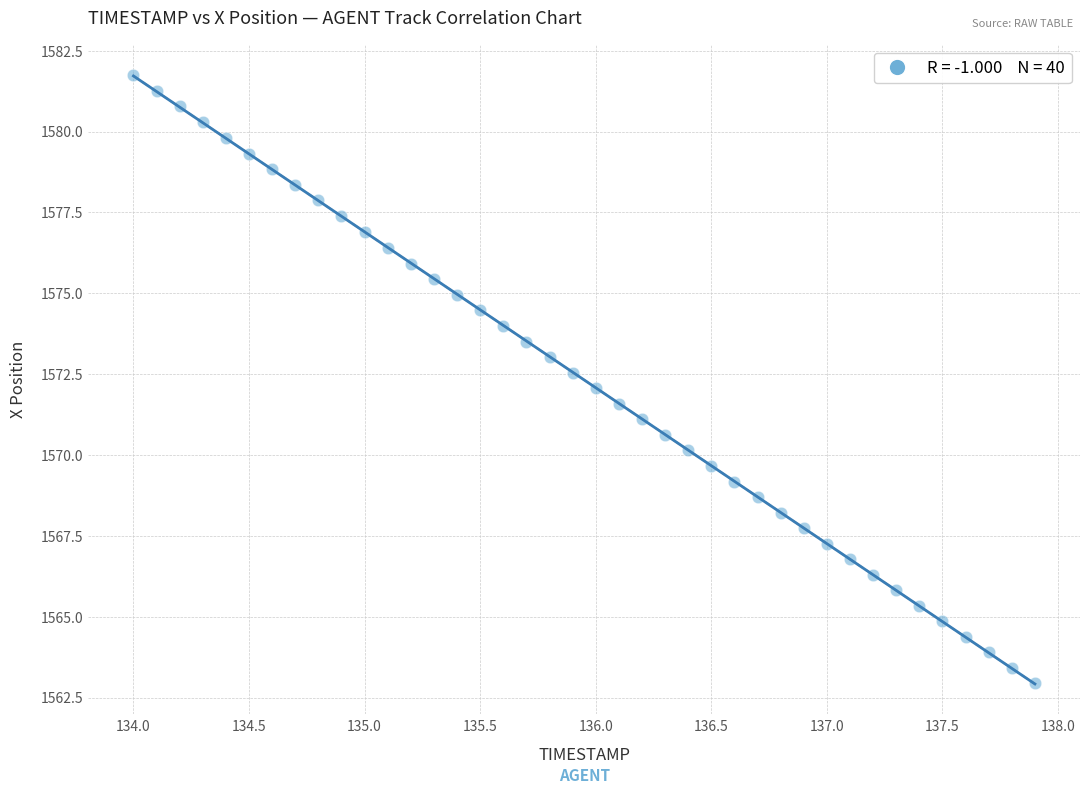

What is the range of Y values (max minus min)?

18.8